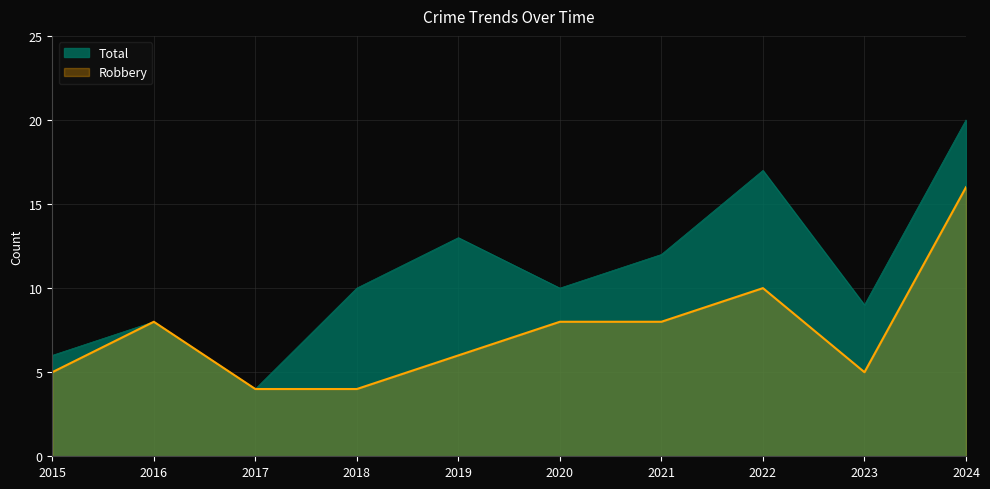

Which series has the largest range (max minus min)?

Total